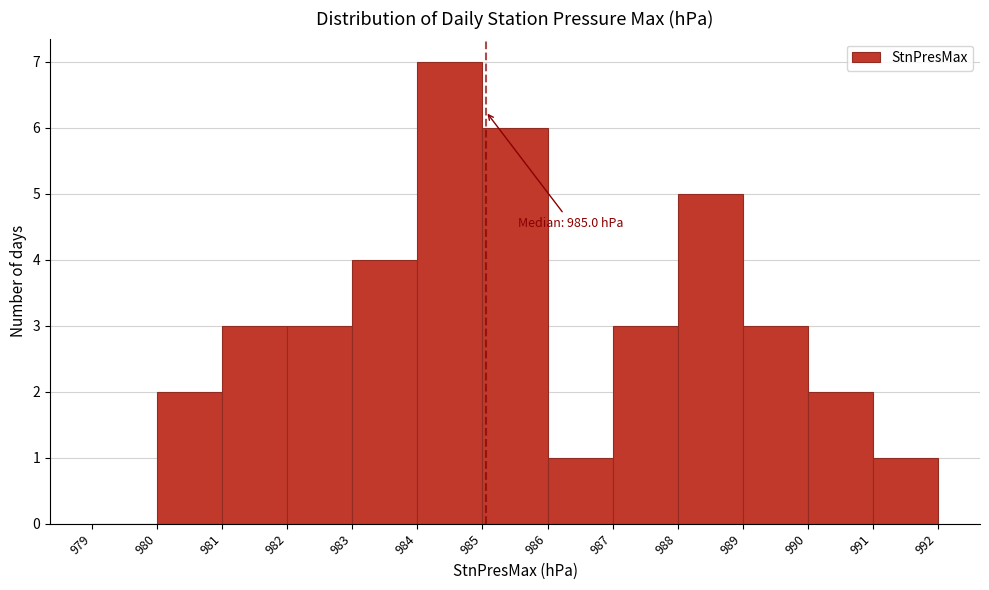

Which range on the x-axis has the tallest bar?

984 to 985